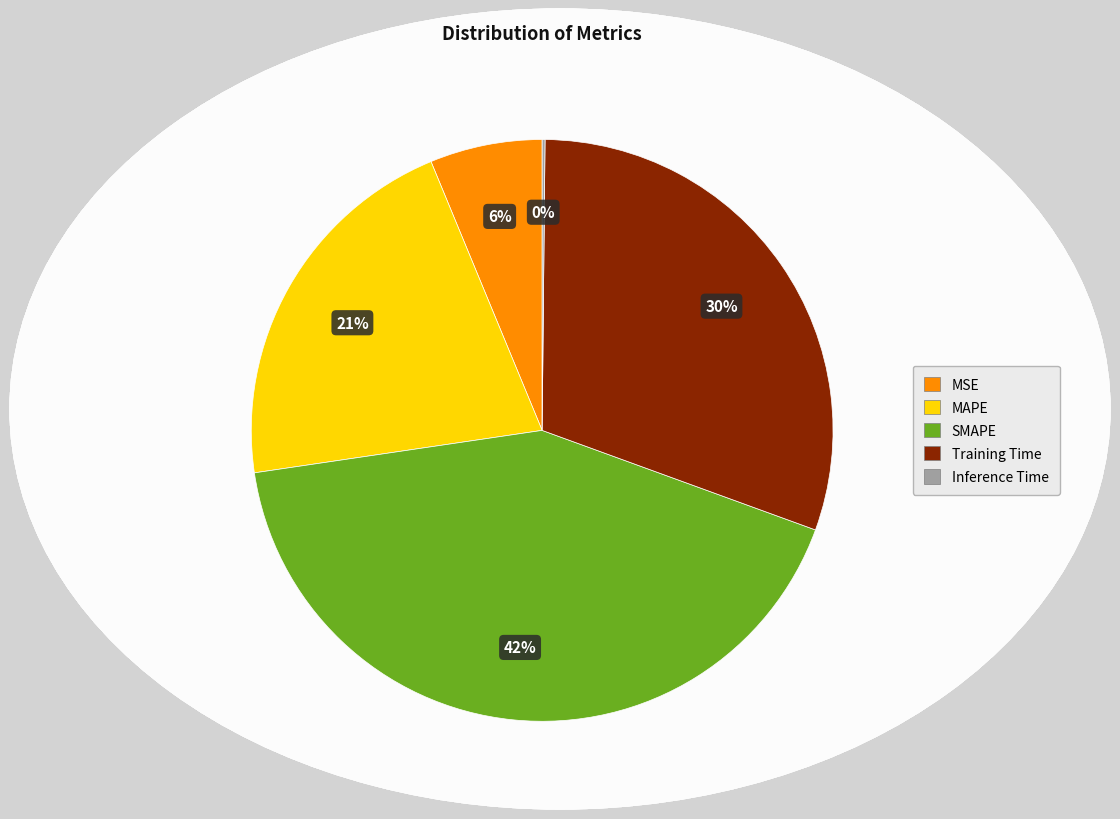

True or false: Training Time accounts for 30% of the total.

True